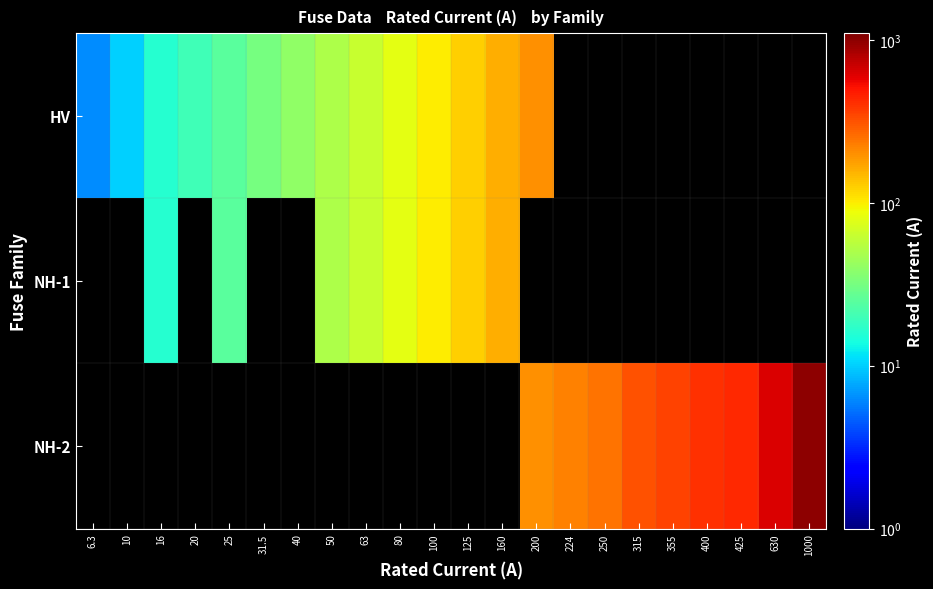

What is the minimum value shown in the chart?

6.3